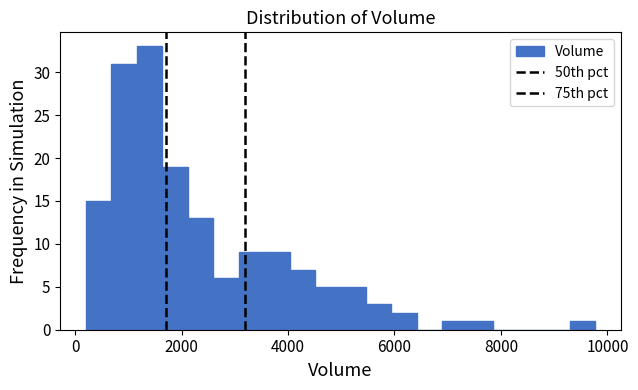

Read against the x-axis, roughly where is the centre of the tallest bar?

1400